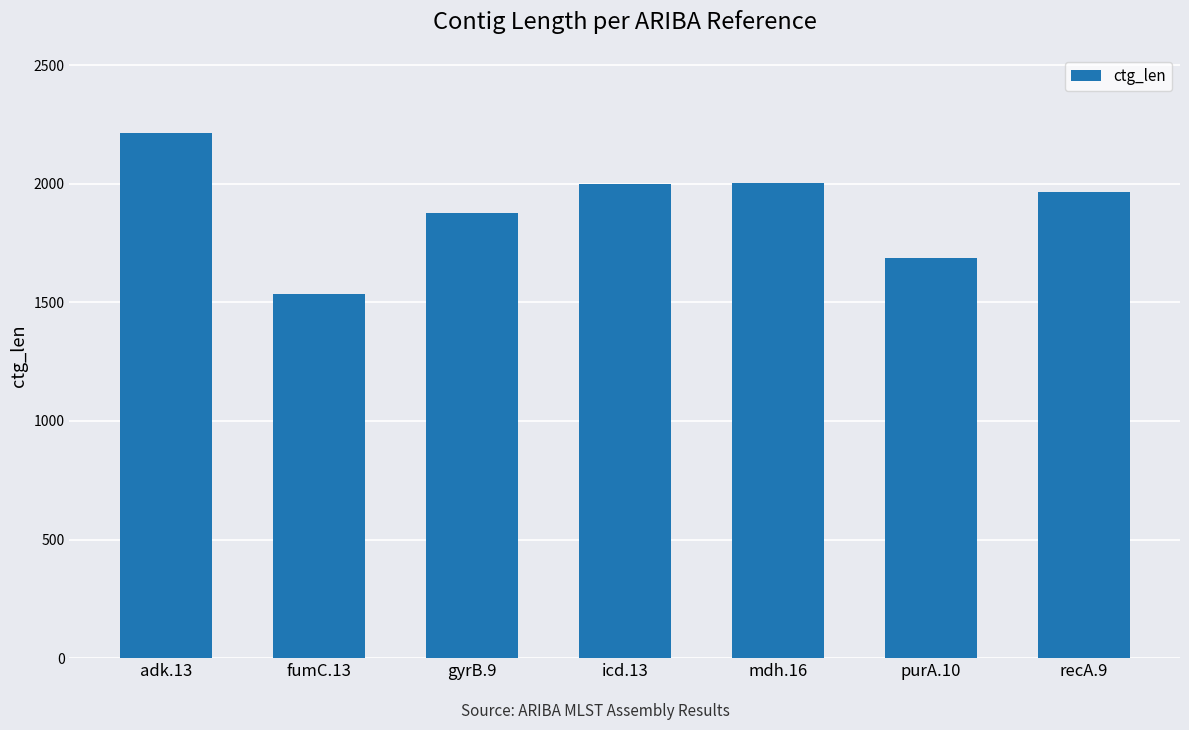

The chart shows a value of 2508 at gyrB.9. True or false?

False